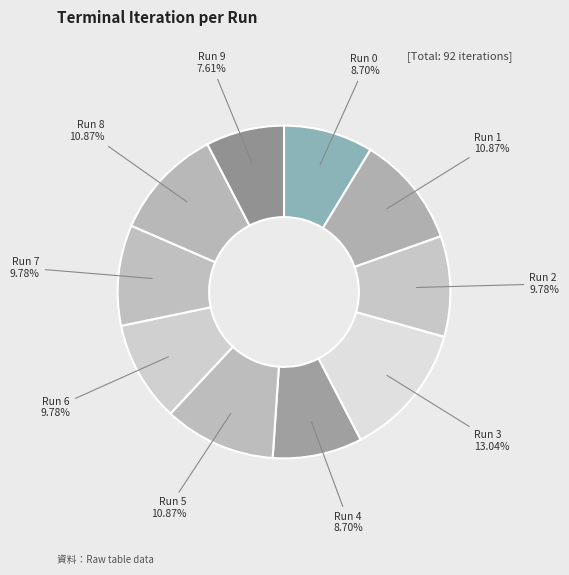

To the nearest percent, what is the difference between the Run 1 and Run 0 slice percentages?

2%